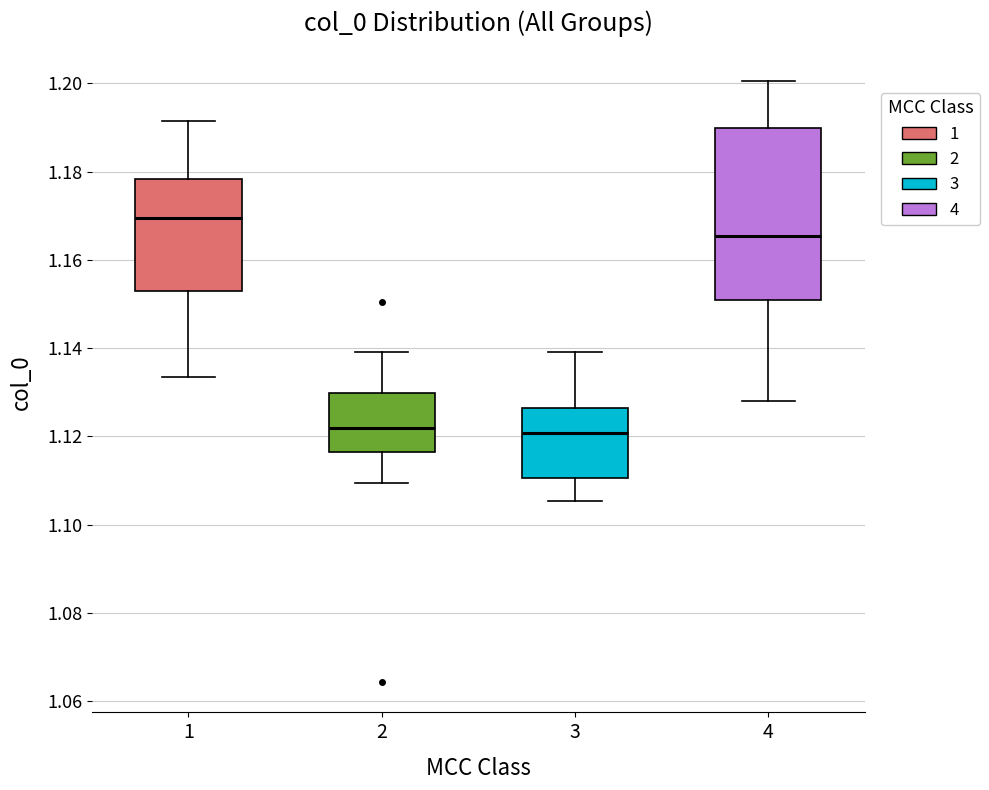

Where is the lower edge of the box at x = 1 on the y-axis? The values are not printed on the chart, so give them approximately, as read against the axis.

1.152